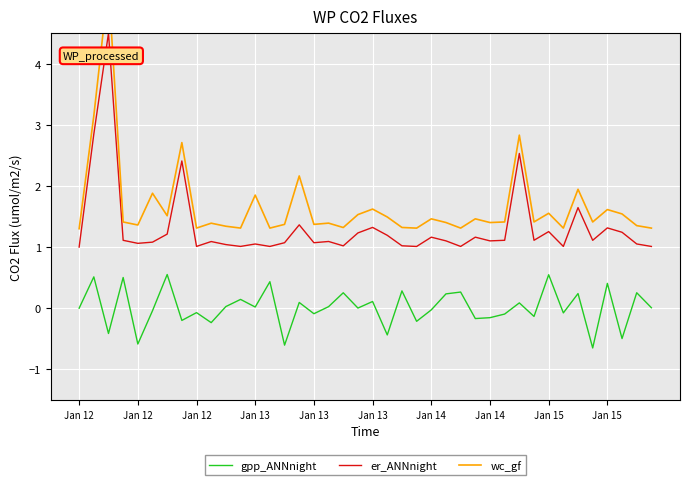

How many interior local valleys does the gpp_ANNnight series have?

15